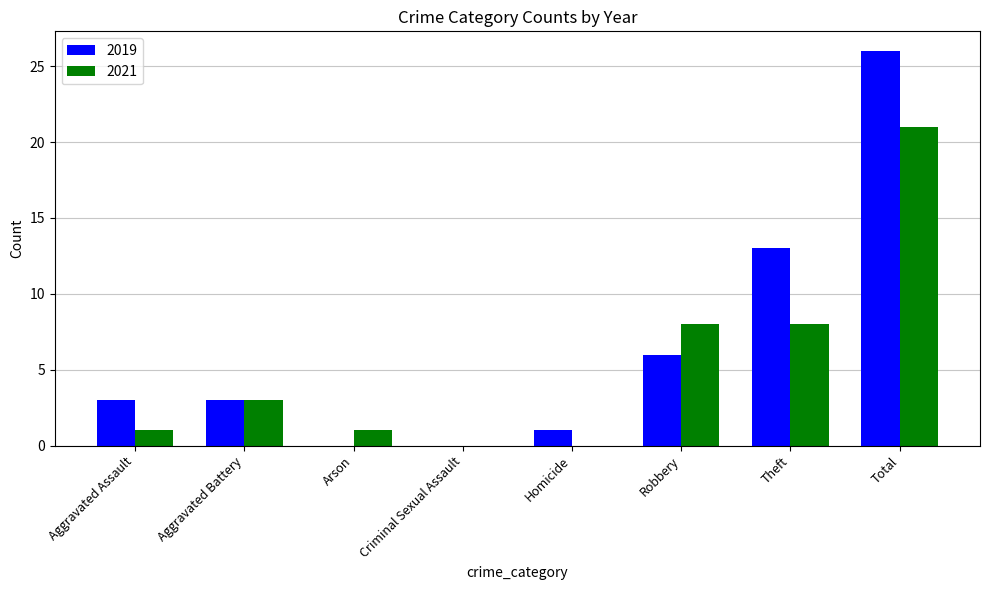

What is the sum of the 2021 values at Aggravated Assault and Total?

22